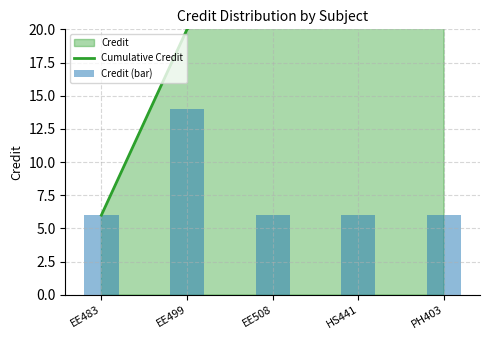

What is the sum of the Credit (bar) values at HS441 and EE508?

12